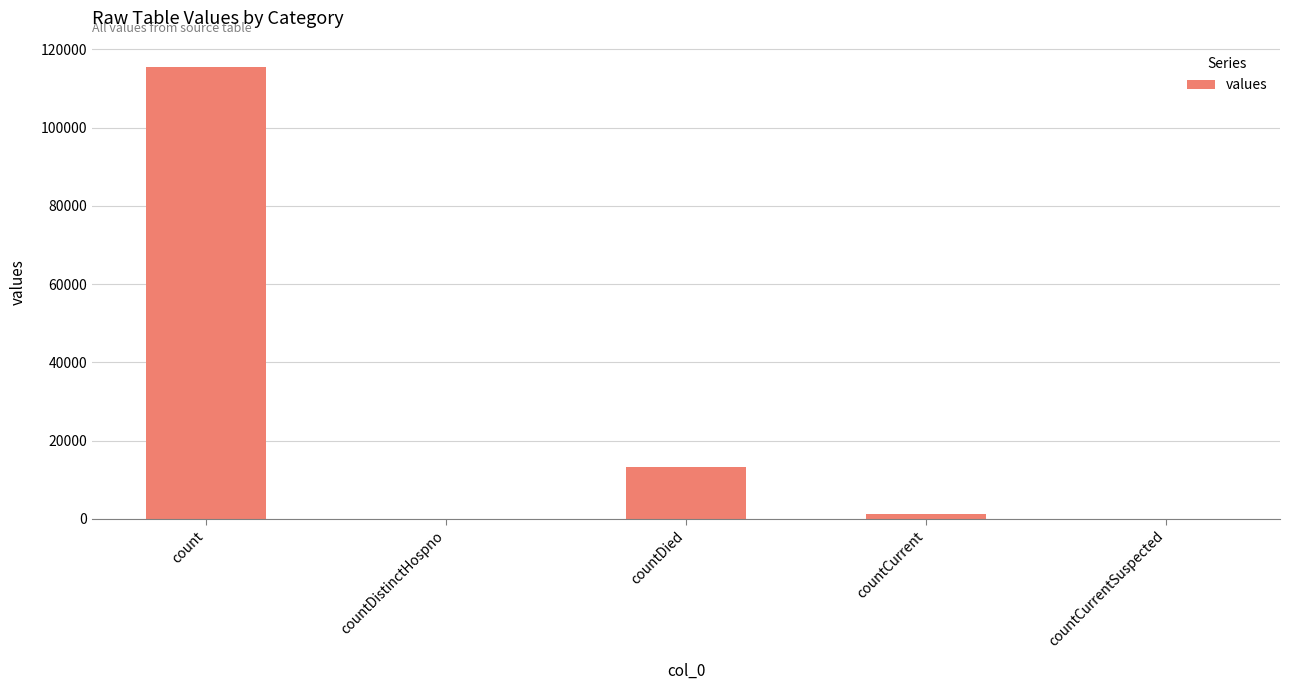

Where is the data nearest to the value 57689?

countDied